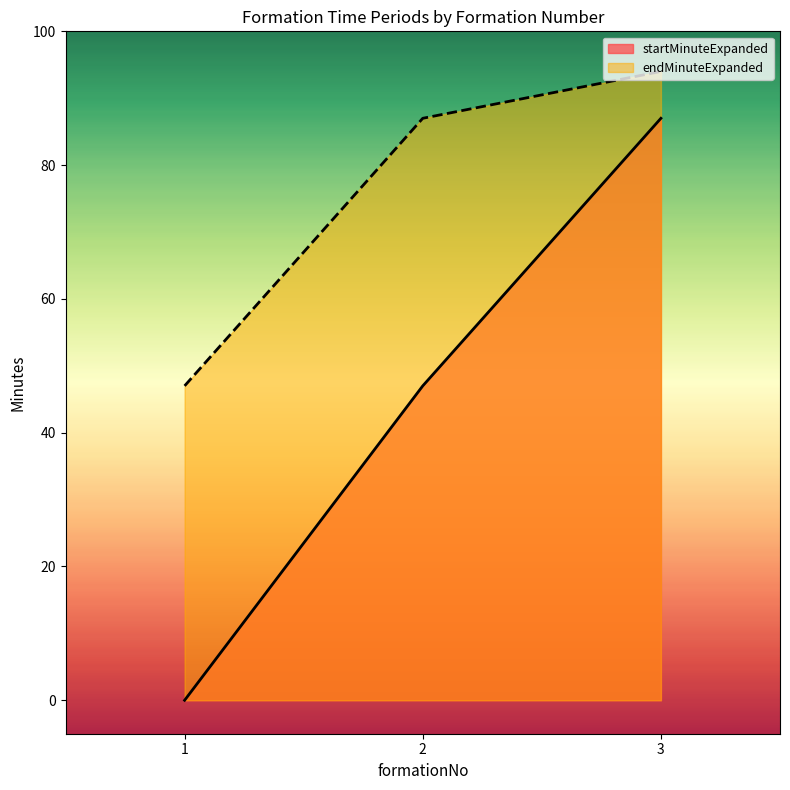

Reading left to right, transcribe all the data shown in this chart.

startMinuteExpanded: 1=0	2=47	3=87
endMinuteExpanded: 1=47	2=87	3=94